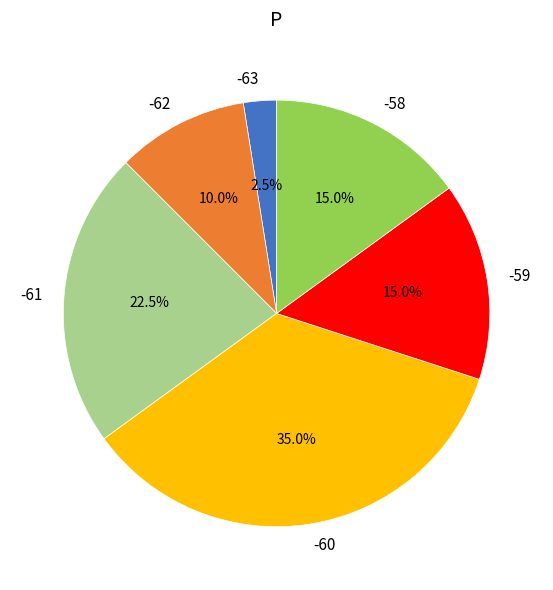

Which has a higher value, -63 or -62?

-62